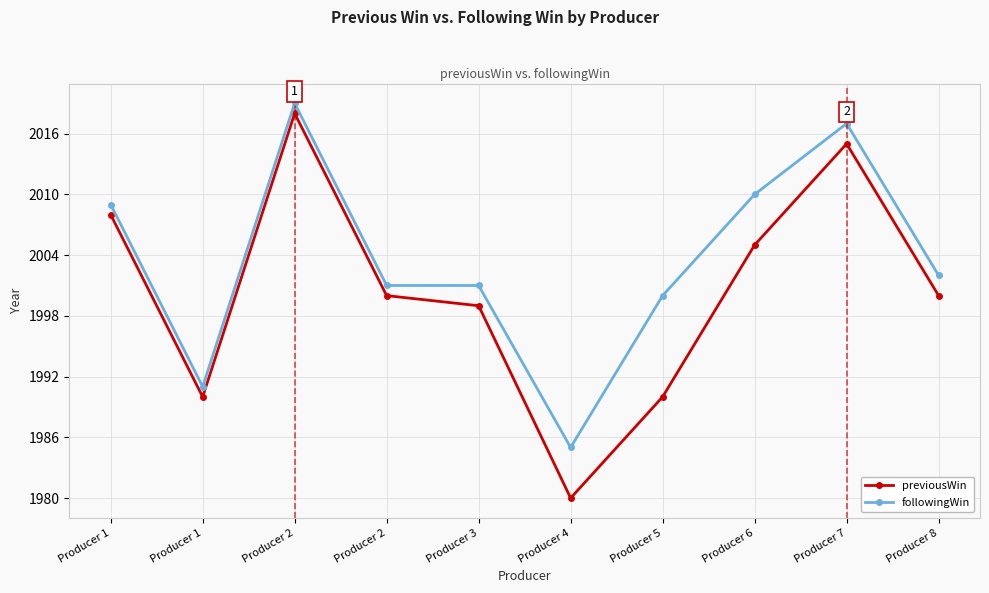

Is the value of previousWin at Producer 8 greater than the value of followingWin at Producer 4?

Yes